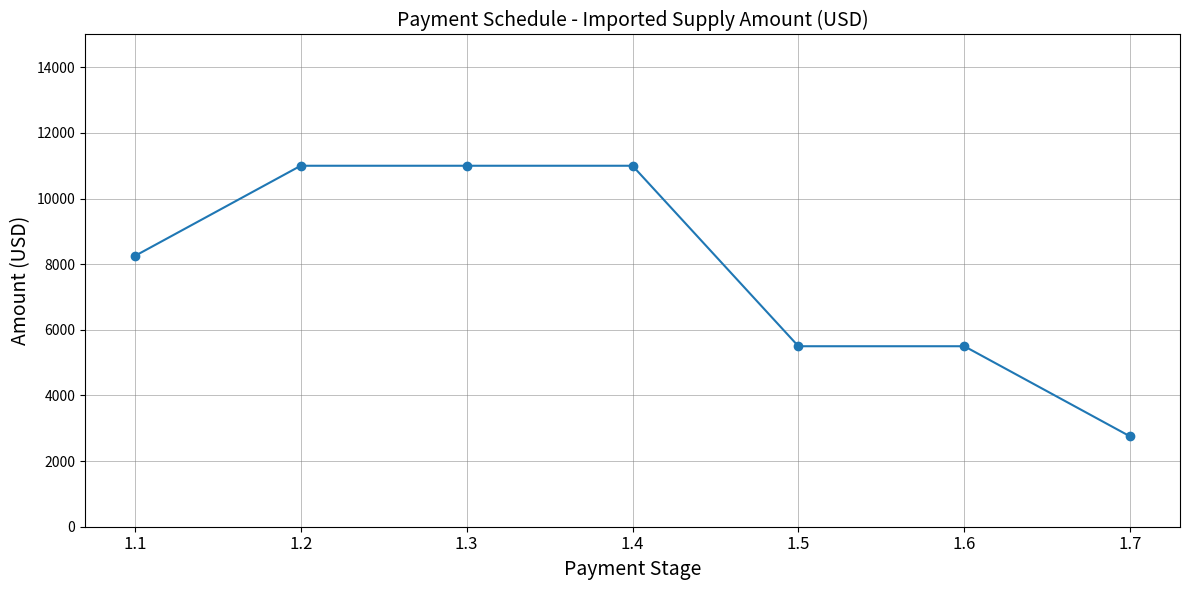

What is the change in value from 1.4 to 1.5?

-5500